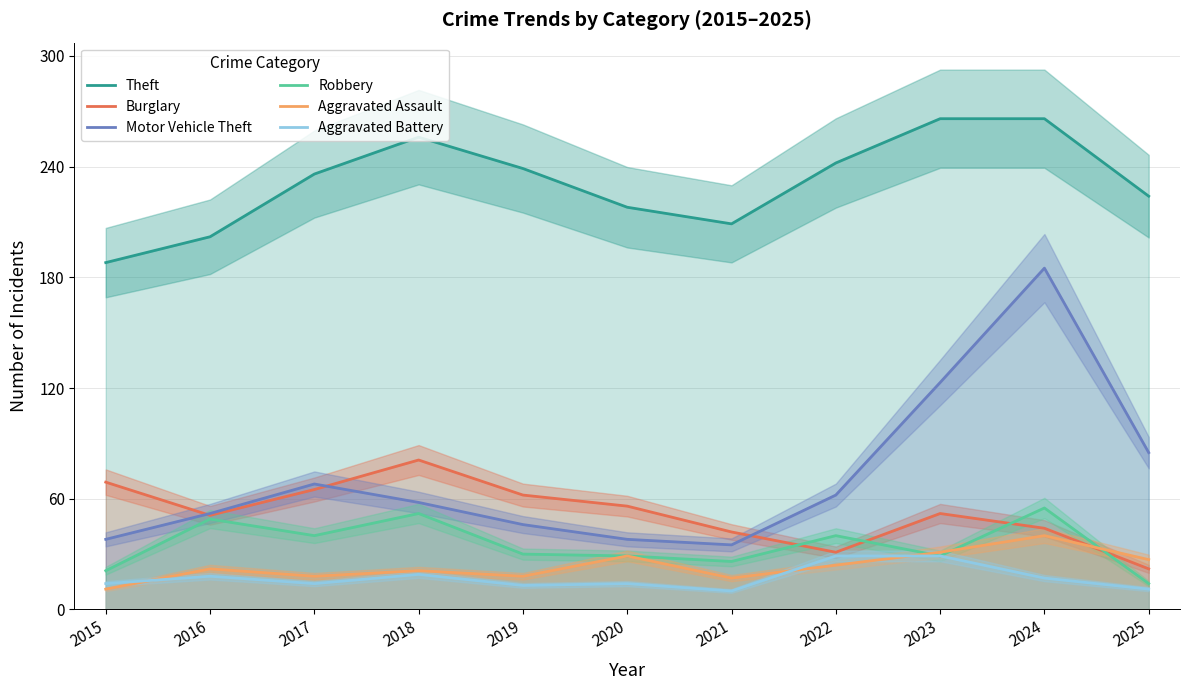

What is the value of the Robbery point at the 9th from the left?

29